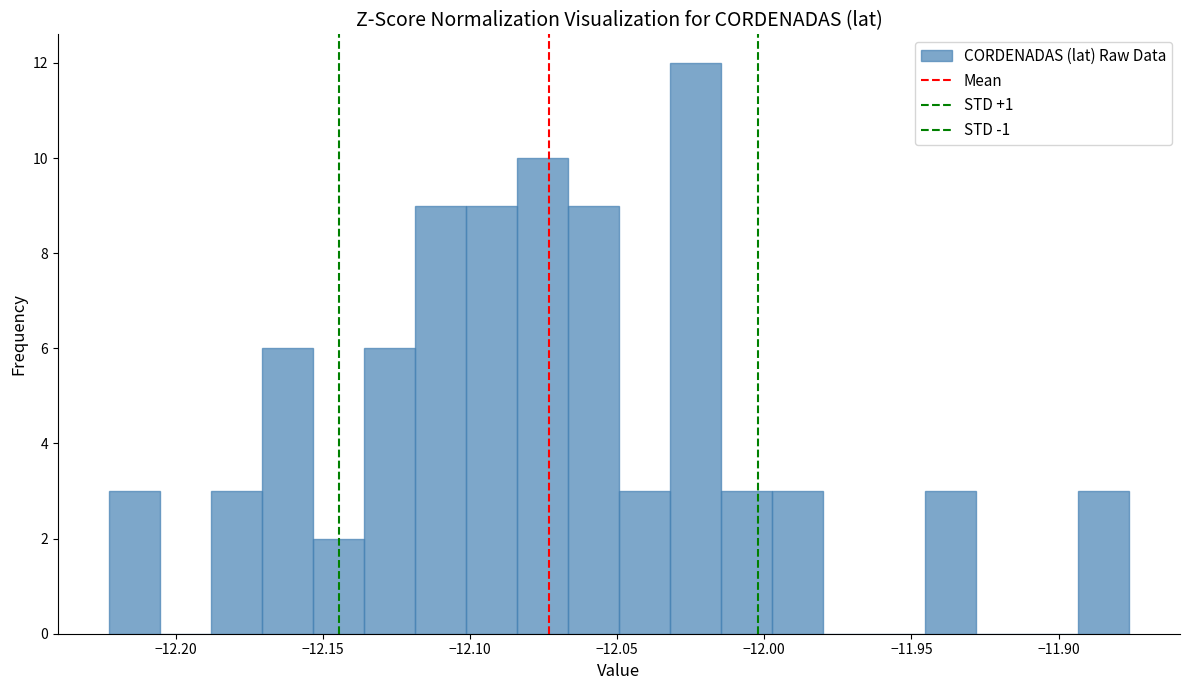

Around what value on the x-axis is the tallest bar? Give the approximate position of its centre, as read against the axis.

-12.025